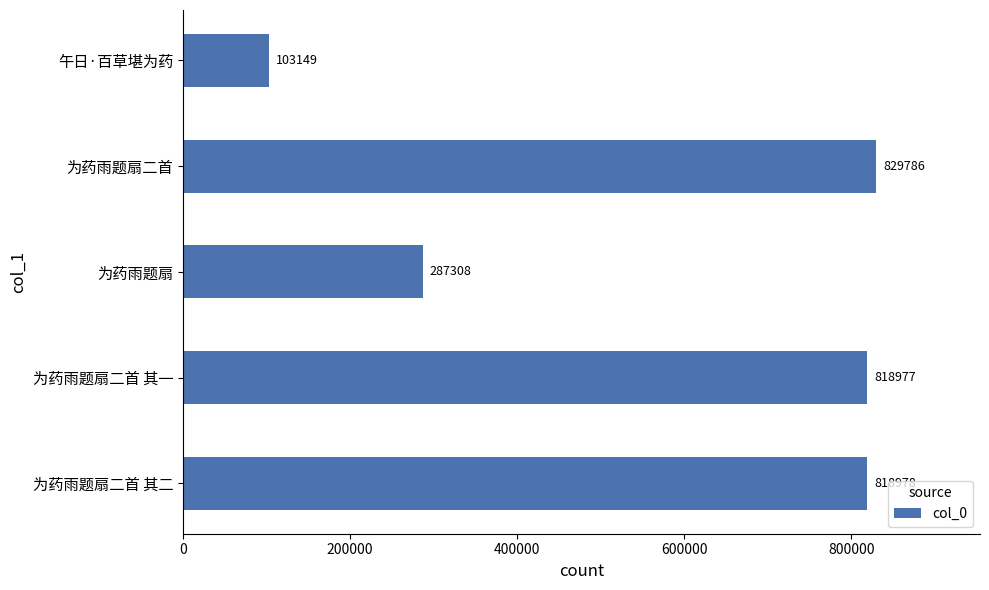

Reading bottom to top, extract all data points from this chart.

818978	818977	287308	829786	103149